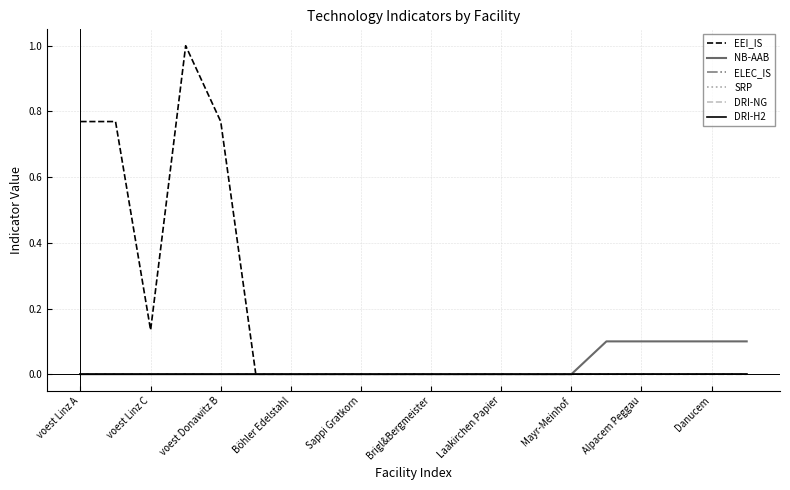

Reading right to left, what are all the values shown in this chart?

EEI_IS: 0.0	0.0	0.0	0.0	0.0	0.0	0.0	0.0	0.0	0.0	0.0	0.0	0.0	0.0	0.0	0.8	1.0	0.1	0.8	0.8
NB-AAB: 0.1	0.1	0.1	0.1	0.1	0.0	0.0	0.0	0.0	0.0	0.0	0.0	0.0	0.0	0.0	0.0	0.0	0.0	0.0	0.0
ELEC_IS: 0.0	0.0	0.0	0.0	0.0	0.0	0.0	0.0	0.0	0.0	0.0	0.0	0.0	0.0	0.0	0.0	0.0	0.0	0.0	0.0
SRP: 0.0	0.0	0.0	0.0	0.0	0.0	0.0	0.0	0.0	0.0	0.0	0.0	0.0	0.0	0.0	0.0	0.0	0.0	0.0	0.0
DRI-NG: 0.0	0.0	0.0	0.0	0.0	0.0	0.0	0.0	0.0	0.0	0.0	0.0	0.0	0.0	0.0	0.0	0.0	0.0	0.0	0.0
DRI-H2: 0.0	0.0	0.0	0.0	0.0	0.0	0.0	0.0	0.0	0.0	0.0	0.0	0.0	0.0	0.0	0.0	0.0	0.0	0.0	0.0